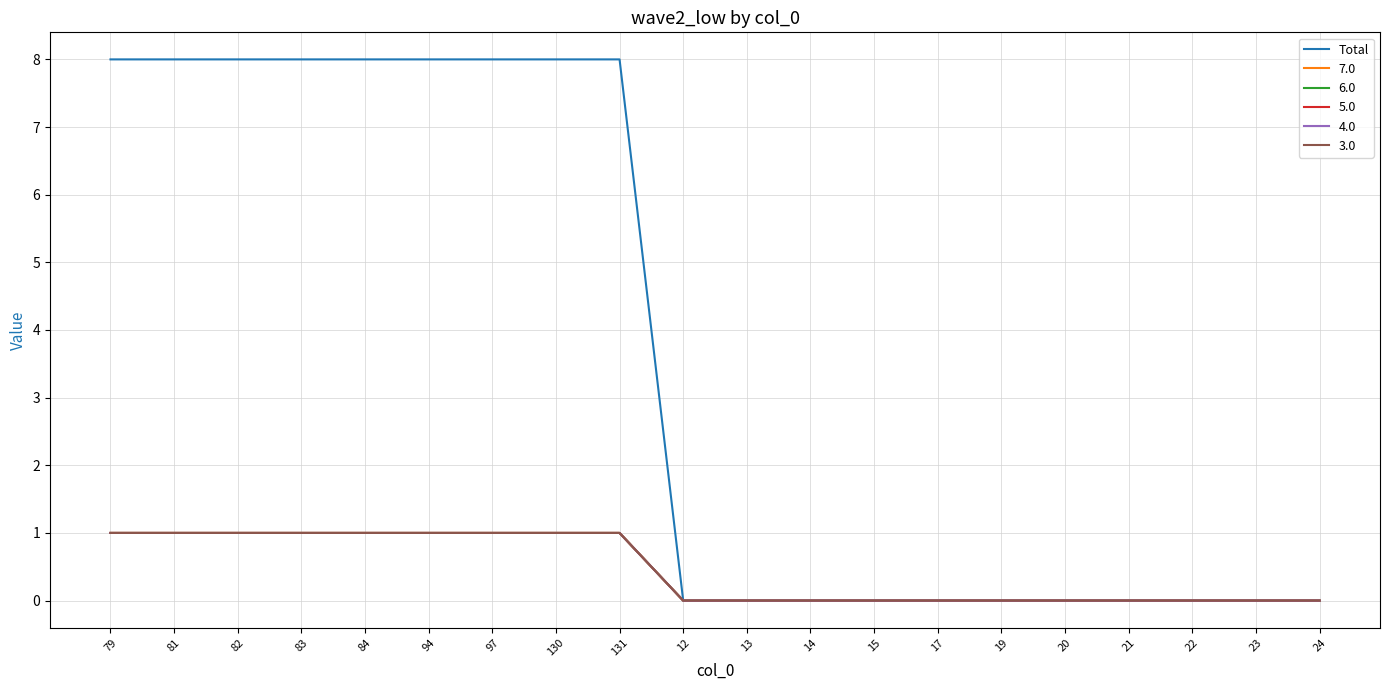

Does the chart display data point markers on the line(s)?

No